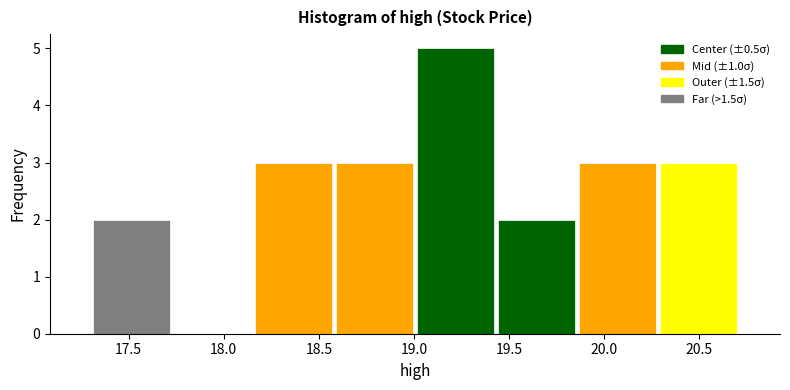

What is the height of the bar covering 17.30 to 17.75 on the x-axis? Neither the bar edges nor the heights are printed on the chart, so give them approximately, as read against the axes.

2